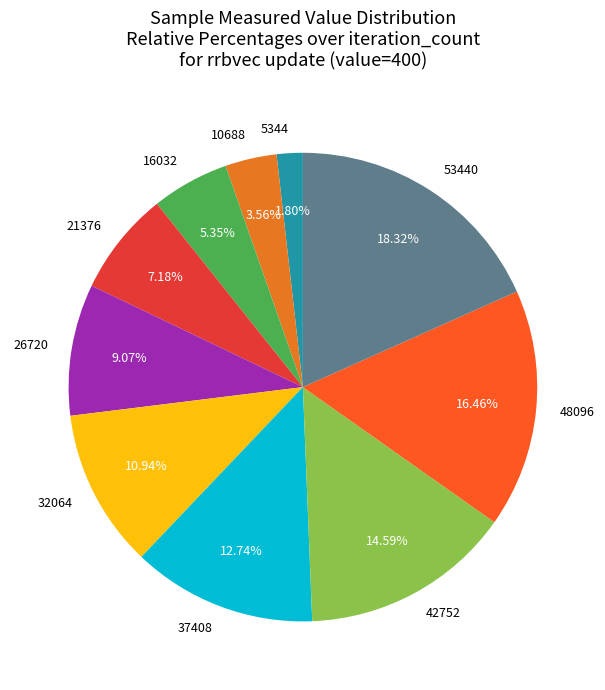

Which category has the smallest portion of the pie?

5344